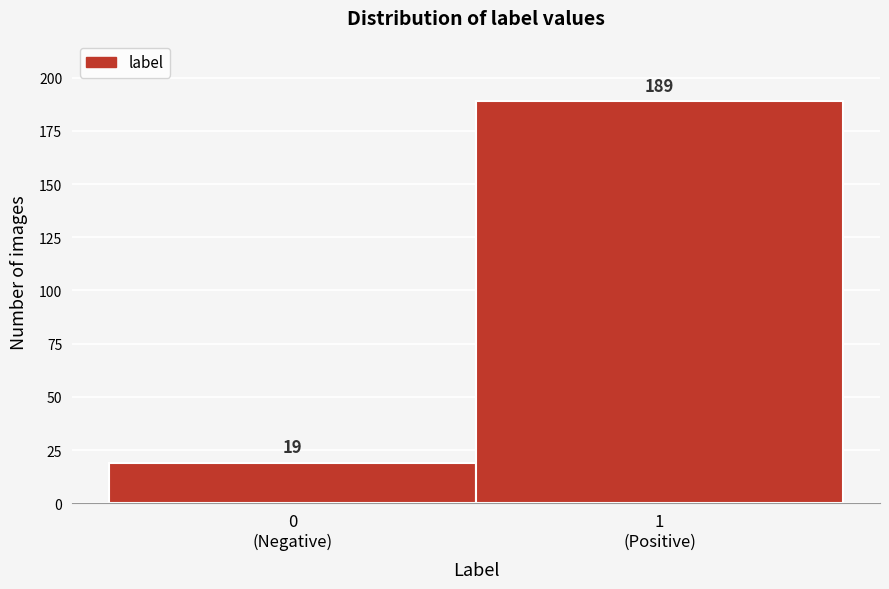

Reading left to right, list all the values displayed in this chart.

19	189